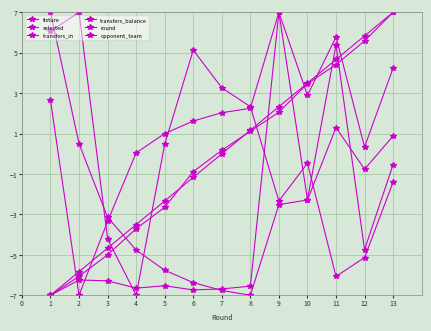

The opponent_team series shows 7.0 at 2. True or false?

True